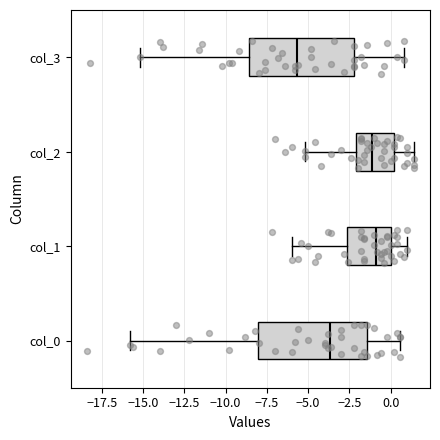

Reading bottom to top, transcribe this box plot: for each box, give where its median line is, the range the box spans, and where its two whiskers end, as read against the x-axis. The values are not printed on the chart, so give them approximately, as read against the axis.

col_0: median -3.5, box -8.0 to -1.5, whiskers -16.0 to 0.5
col_1: median -1.0, box -2.5 to 0.0, whiskers -6.0 to 1.0
col_2: median -1.0, box -2.0 to 0.0, whiskers -5.0 to 1.5
col_3: median -5.5, box -8.5 to -2.0, whiskers -15.0 to 1.0